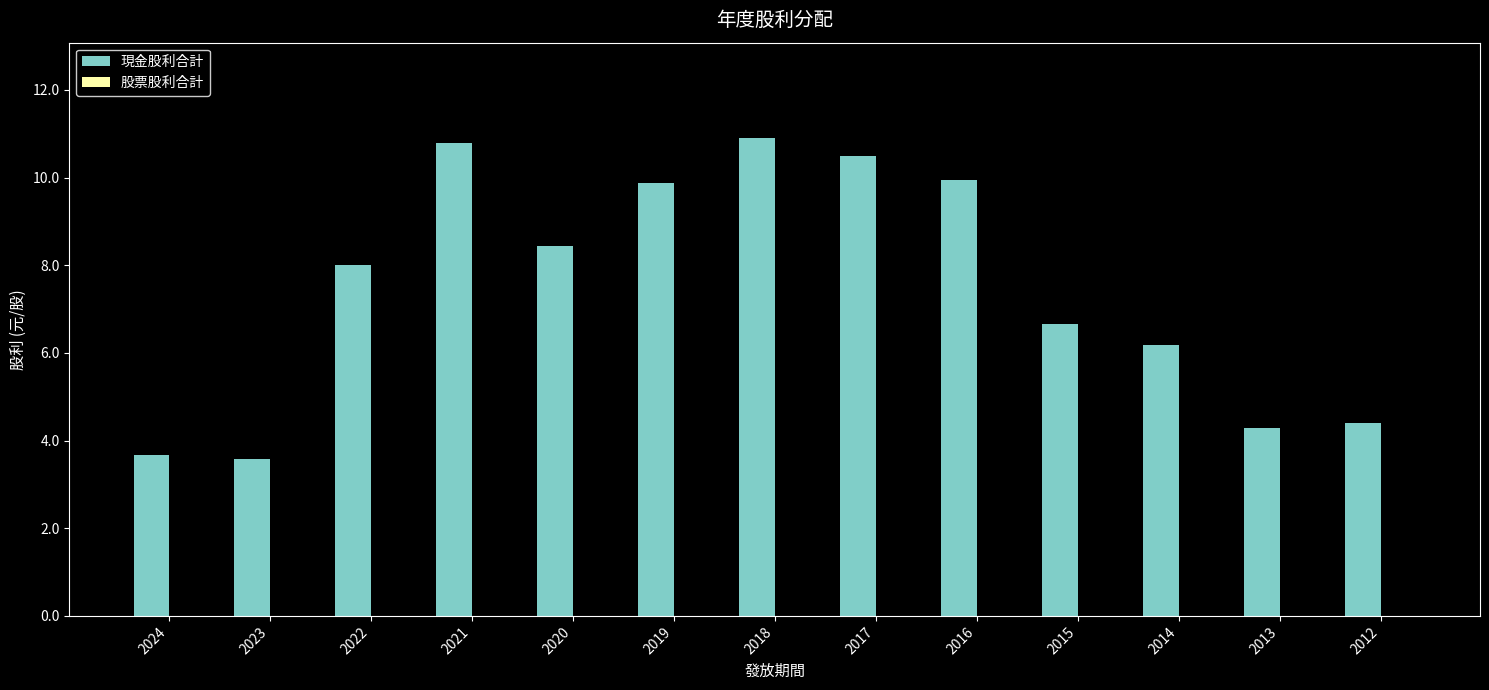

The chart shows a value of 5.9 at 2023. True or false?

False